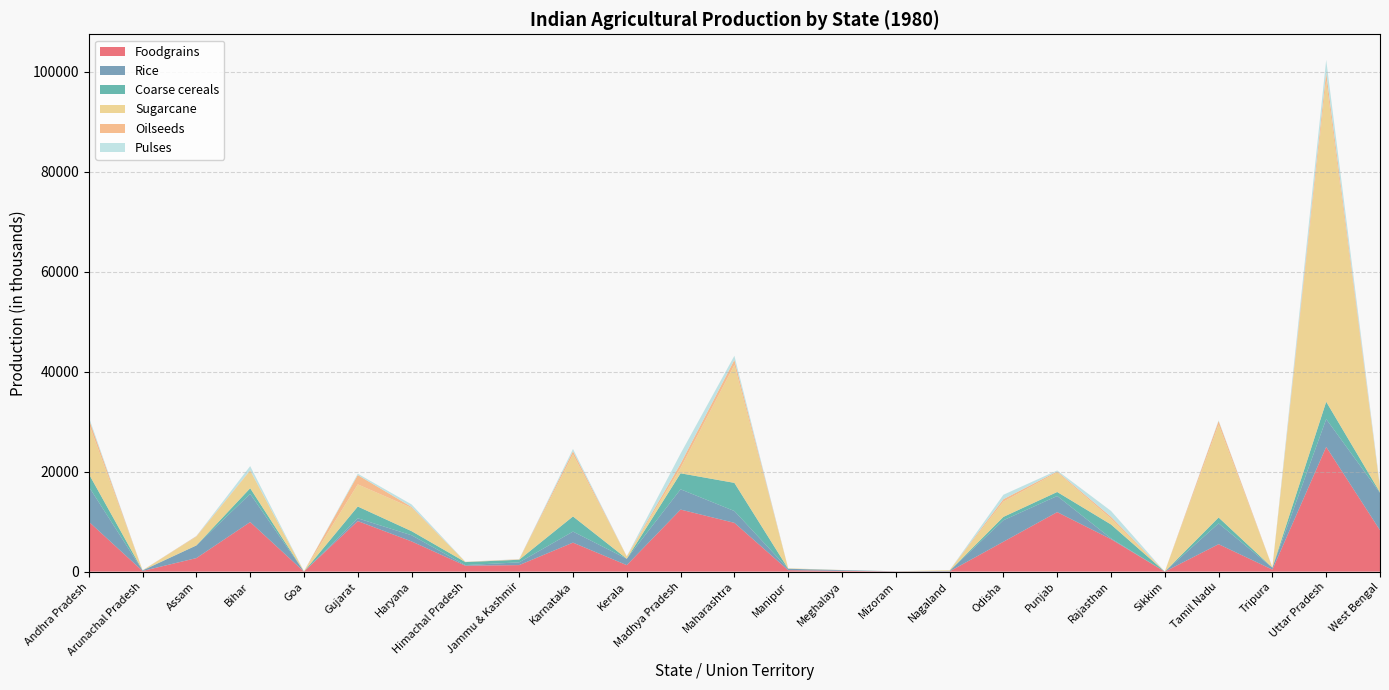

Reading left to right, what are all the values shown in this chart?

Foodgrains: 9991.7	131.0	2705.7	9911.2	8.2	10110.2	6044.7	1183.5	1307.3	5799.9	1297.9	12411.6	9757.6	290.8	154.9	34.6	46.8	5976.7	11902.7	6496.5	0.0	5486.5	402.6	24945.9	8281.0
Rice: 7011.4	88.2	2522.8	5635.1	0.0	556.6	1228.0	124.6	546.4	2208.3	1272.0	4053.0	2360.6	273.0	132.6	28.3	91.2	4300.8	3223.0	149.8	0.0	4159.0	390.0	5569.7	7465.6
Coarse cereals: 2559.9	39.0	17.5	1137.4	8.2	2353.7	820.0	596.3	521.6	3028.6	3.6	3204.6	5634.5	17.8	16.7	6.2	11.8	667.4	802.8	2783.1	0.0	1180.3	0.0	3467.6	104.4
Sugarcane: 10053.9	0.0	1723.2	3480.4	58.1	4435.2	4660.0	48.5	29.7	12421.0	461.6	1071.2	23590.6	77.9	9.3	5.1	122.4	3060.0	3920.0	1163.9	0.0	18570.0	65.0	64204.9	867.4
Oilseeds: 928.1	6.1	111.9	109.7	0.0	1861.8	188.5	5.8	64.3	619.9	15.6	860.9	1005.3	2.2	4.8	0.6	1.2	484.7	187.3	385.7	0.0	718.5	4.5	1652.0	148.9
Pulses: 414.5	0.0	47.1	833.0	0.0	266.5	504.7	20.0	35.0	462.5	22.3	2010.5	831.2	0.0	1.5	0.1	0.5	886.1	199.9	1169.7	0.0	146.7	2.3	2523.6	237.8